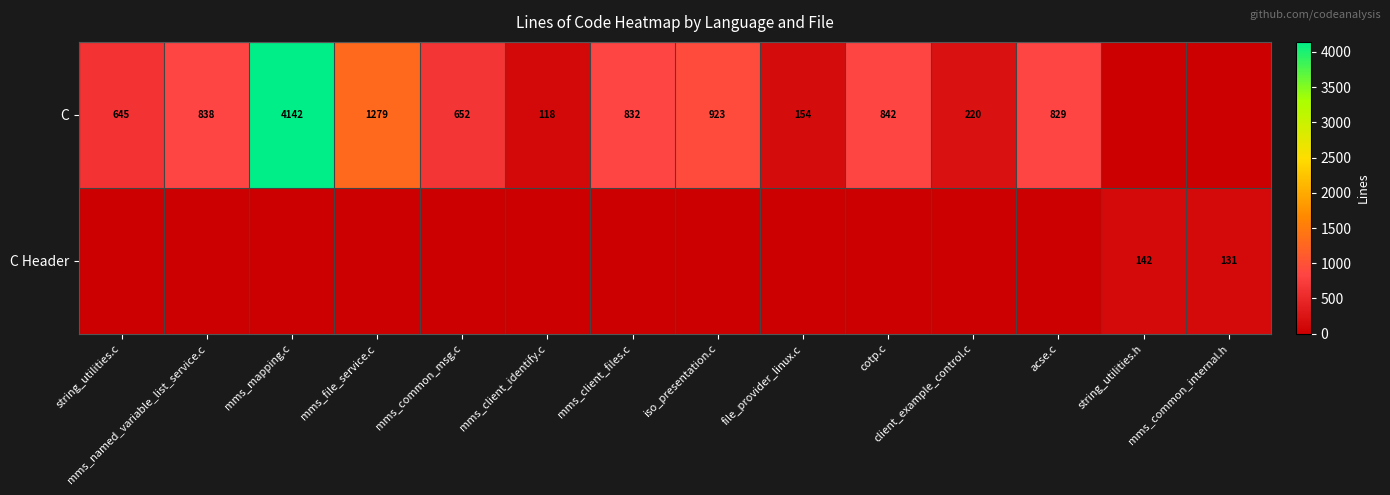

The value of C at string_utilities.c is 334. True or false?

False